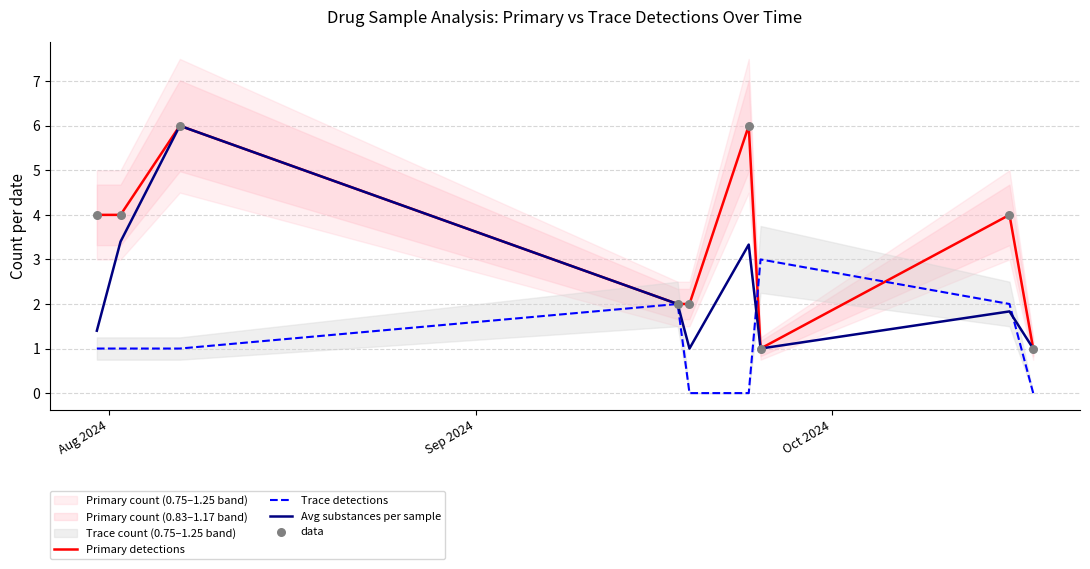

What are all the series names shown in the legend?

Primary detections, Trace detections, Avg substances per sample, data